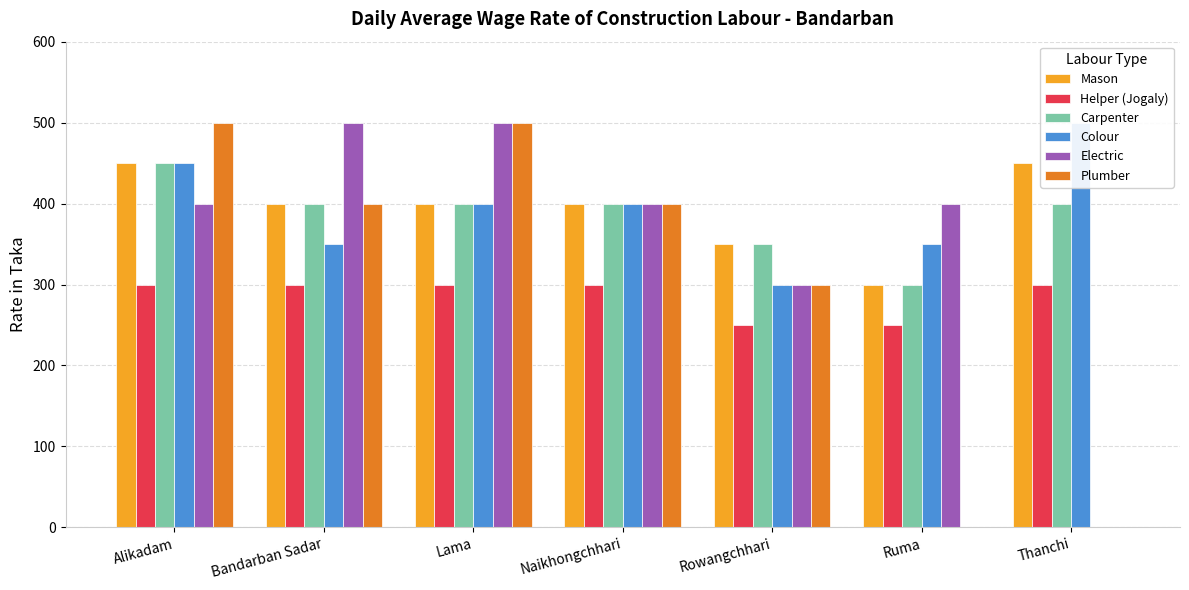

What is the label of the 7th bar from the right?

Alikadam